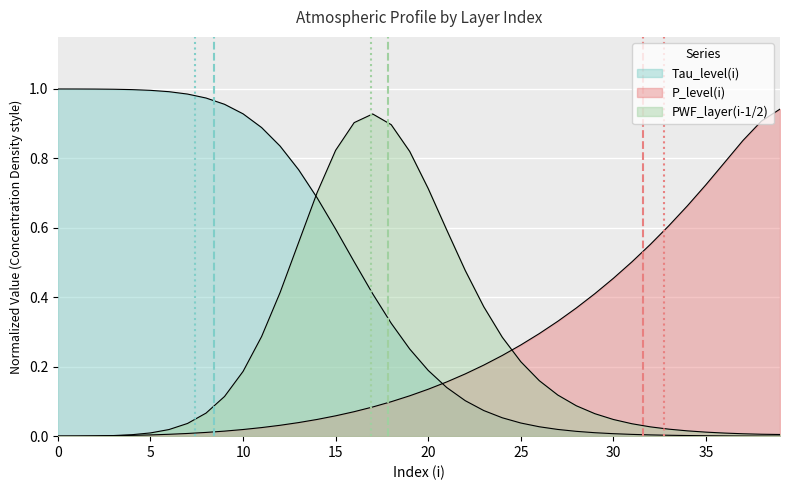

Between 26 and 2, which is larger?

26